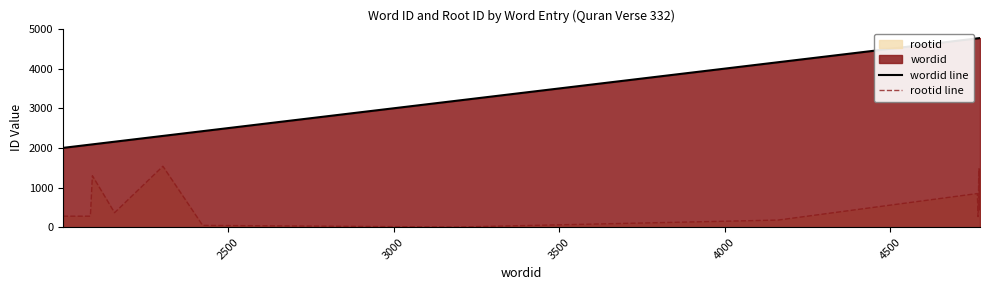

How many interior local peaks does the rootid line series have?

4